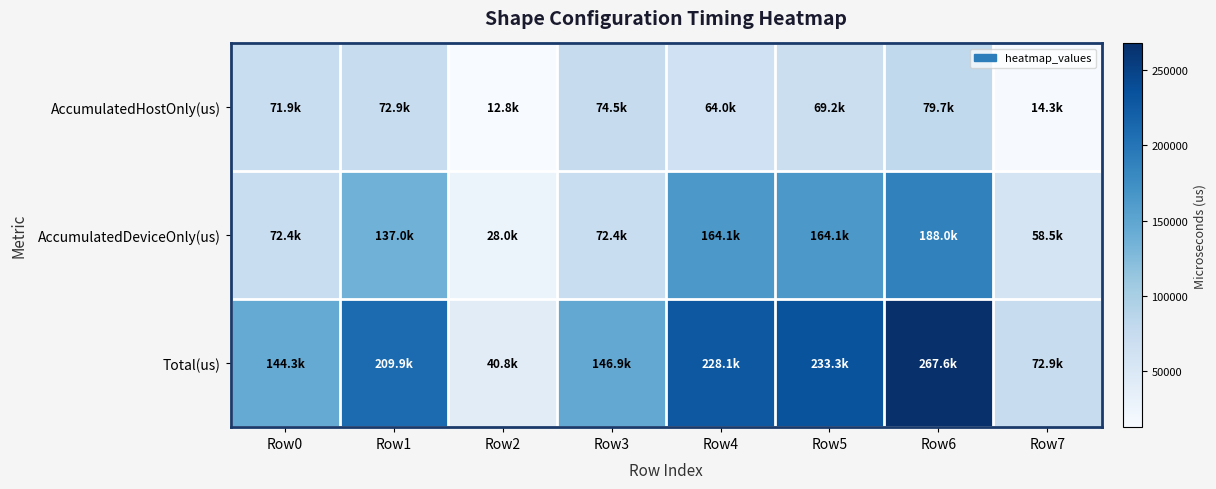

Which category has the highest value across all series?

Row6